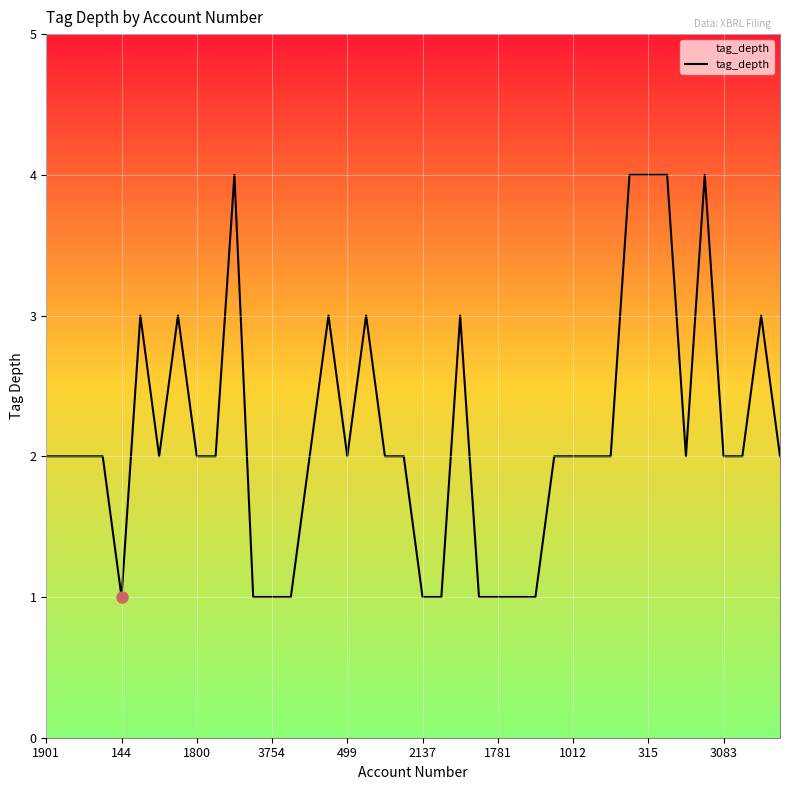

What is the maximum value shown in the chart?

4